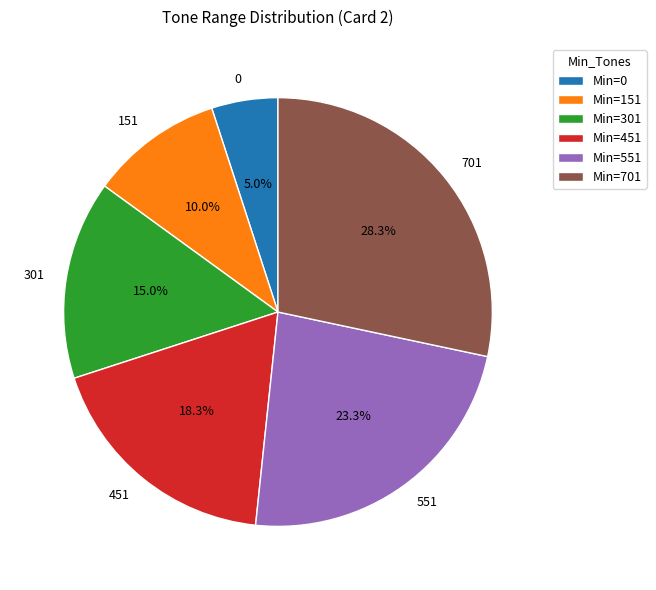

Is there any slice that represents more than half of the pie?

No